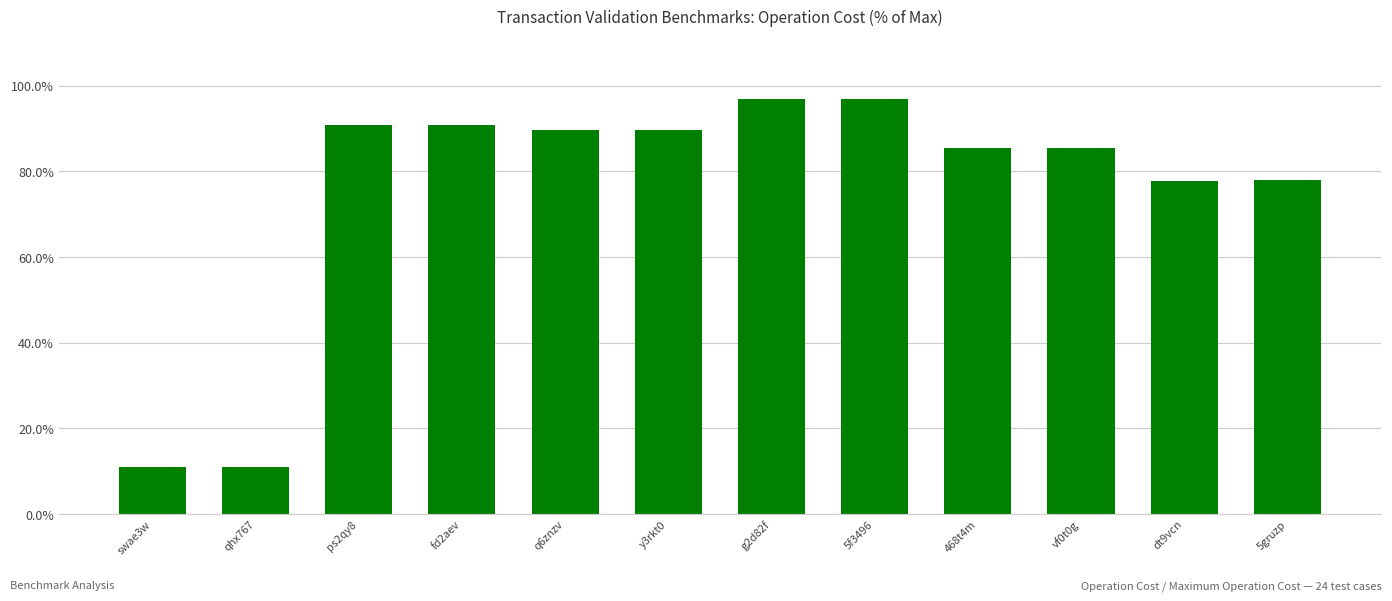

Is it true that the value at 5f3496 is 96.9?

True